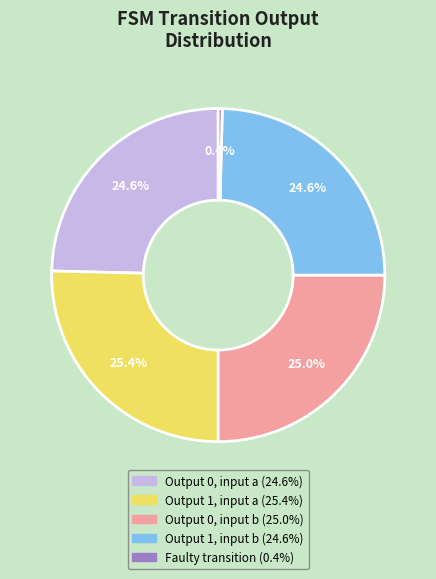

Is there a majority slice in this chart?

No